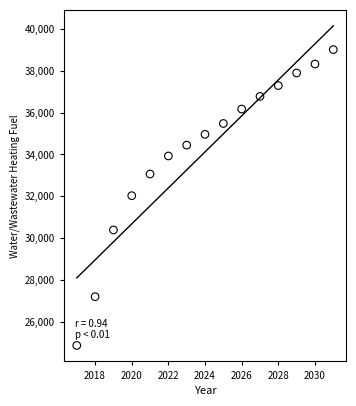

What is the range of X values (max minus min)?

14.0